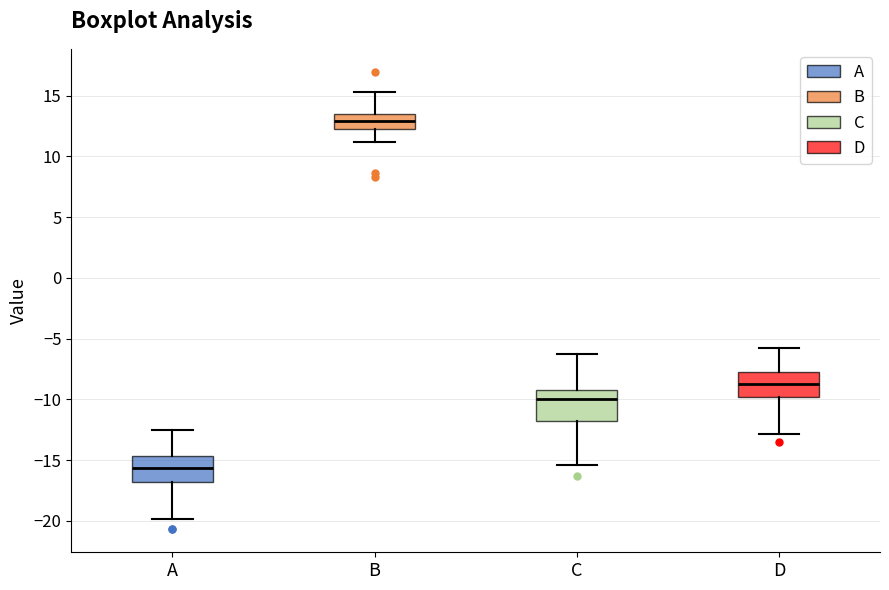

Reading left to right, transcribe this box plot: for each box, give where its median line is, the range the box spans, and where its two whiskers end, as read against the y-axis. The values are not printed on the chart, so give them approximately, as read against the axis.

A: median -15.5, box -17.0 to -14.5, whiskers -20.0 to -12.5
B: median 13.0, box 12.5 to 13.5, whiskers 11.0 to 15.5
C: median -10.0, box -12.0 to -9.0, whiskers -15.5 to -6.0
D: median -8.5, box -10.0 to -7.5, whiskers -13.0 to -5.5